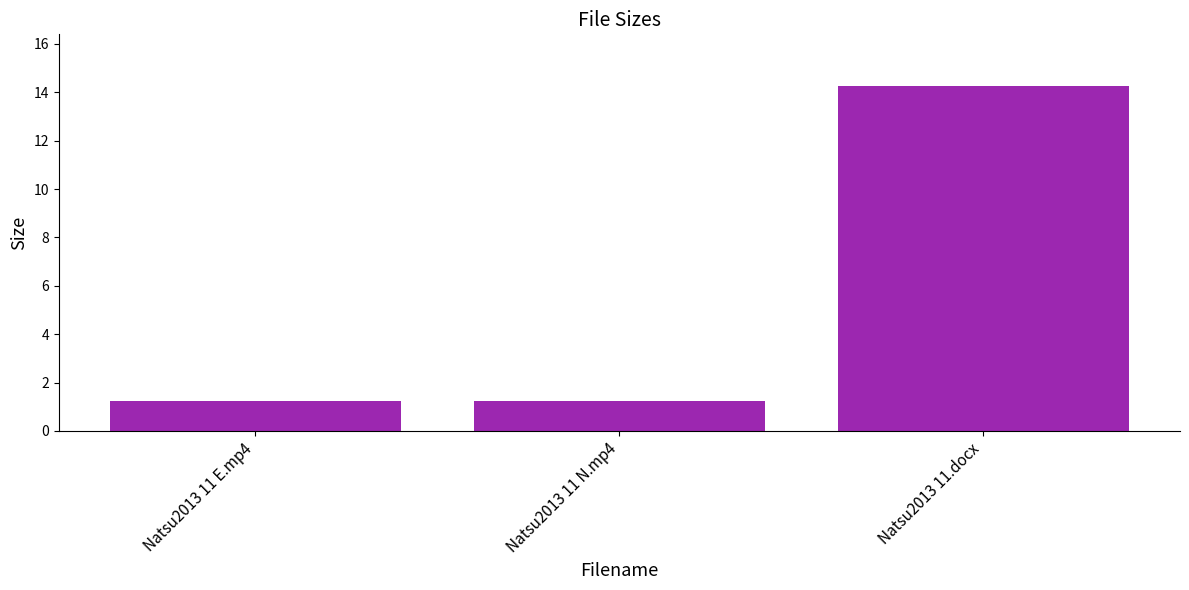

What is the change in value from Natsu2013 11 N.mp4 to Natsu2013 11.docx?

+13.0